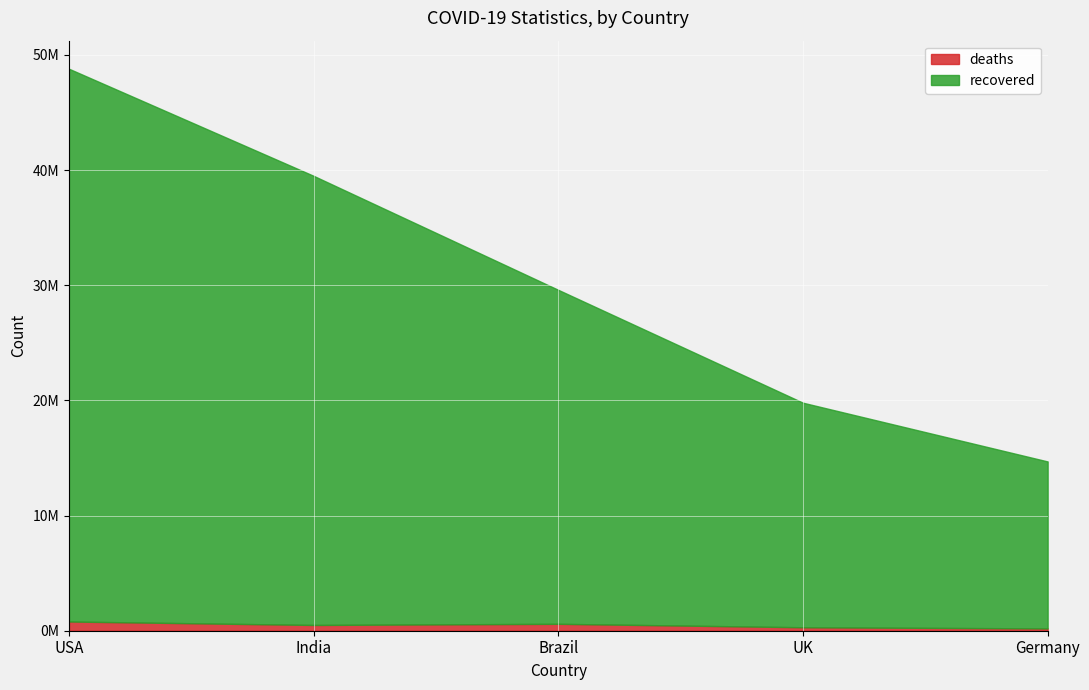

What are all the series names shown in the legend?

deaths, recovered